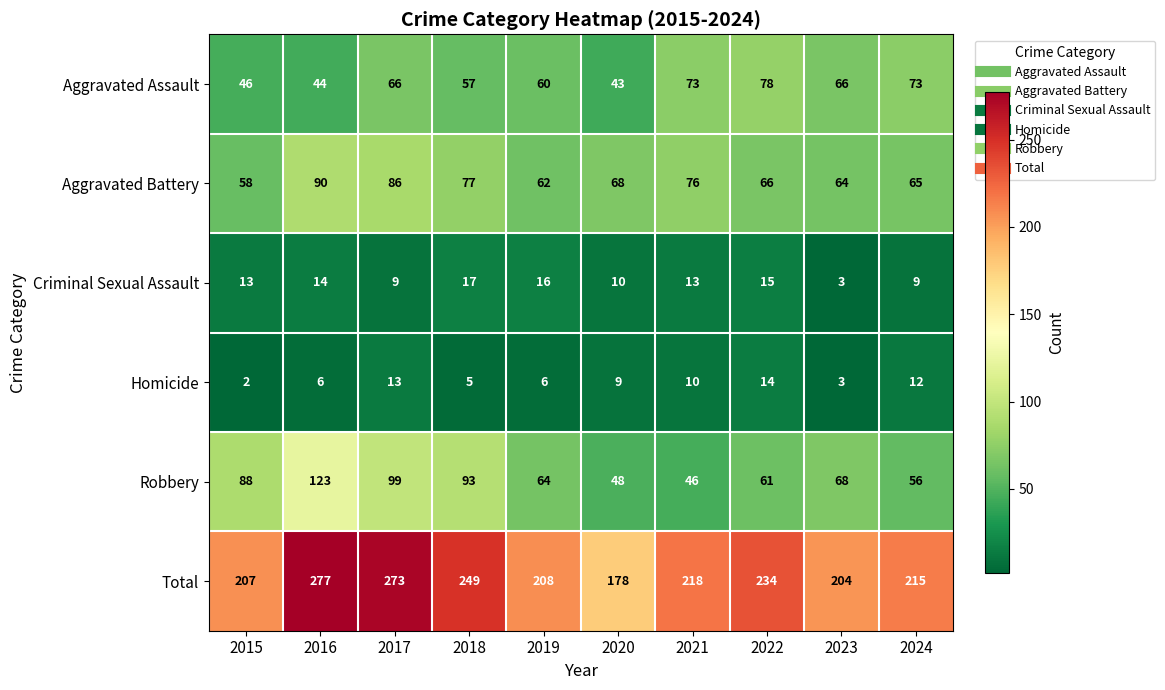

What is the spread (max minus min) of values at 2023?

201